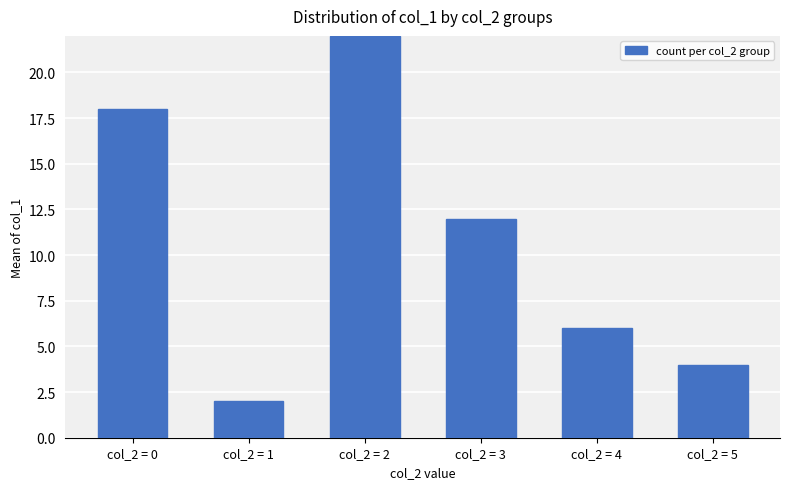

Does the chart contain stacked bars?

No